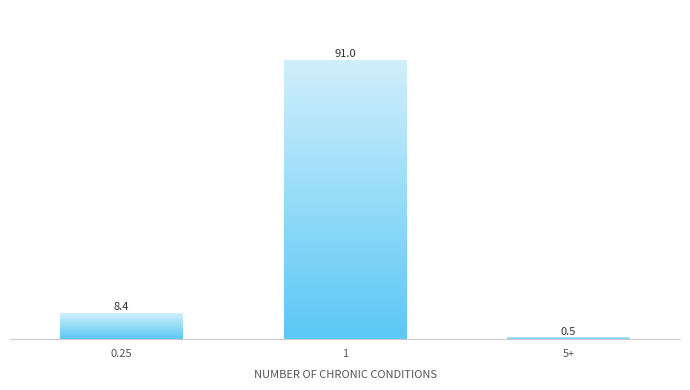

List the labels in order of value, smallest first.

5+, 0.25, 1